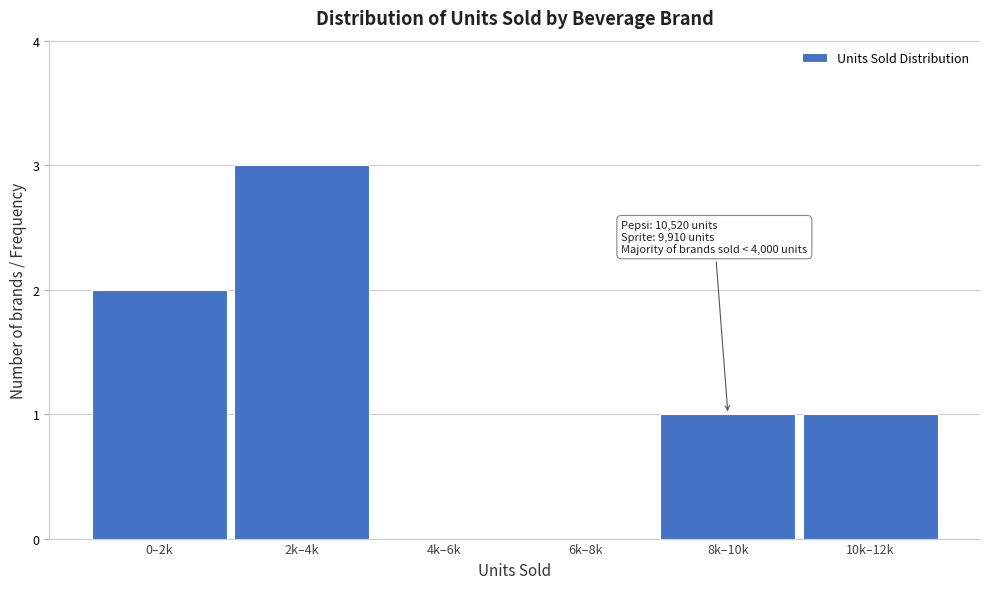

Reading left to right, extract all data points from this chart.

0–2k=2	2k–4k=3	4k–6k=0	6k–8k=0	8k–10k=1	10k–12k=1